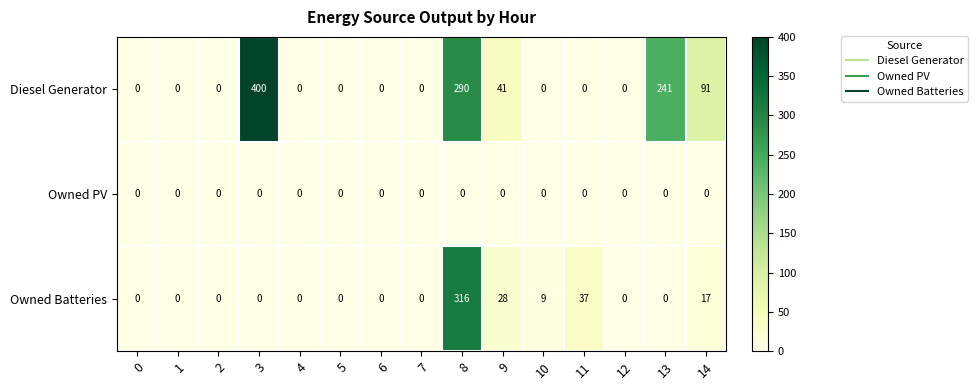

Which series has the widest spread of values?

Diesel Generator